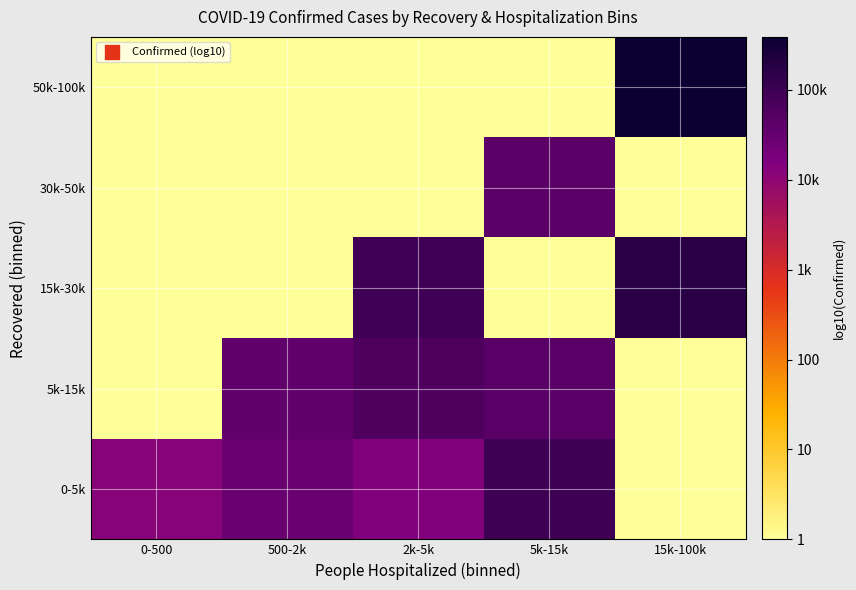

Which category has the highest value across all series?

15k-100k